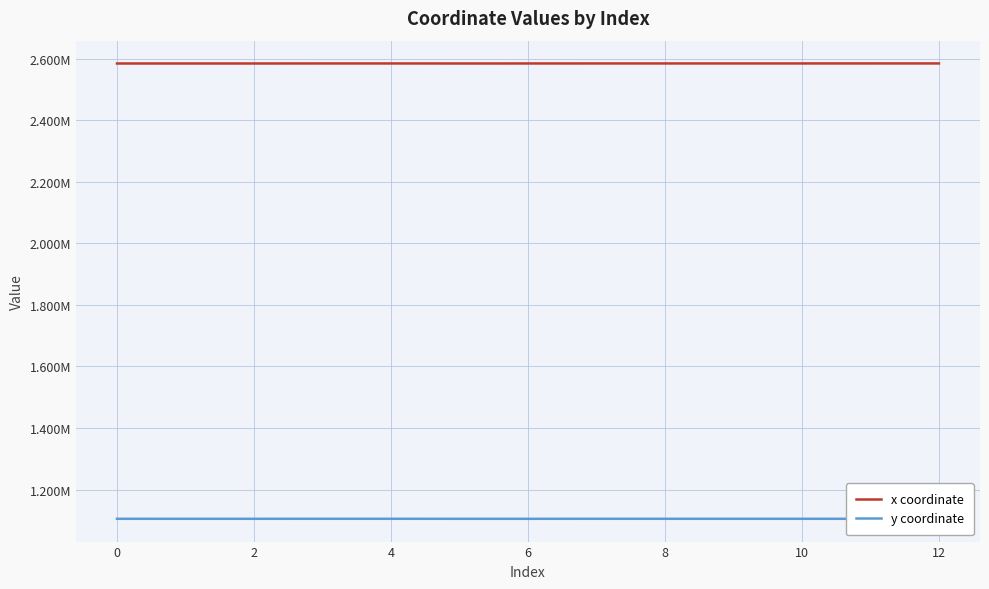

True or false: y coordinate and x coordinate cross at least once.

False